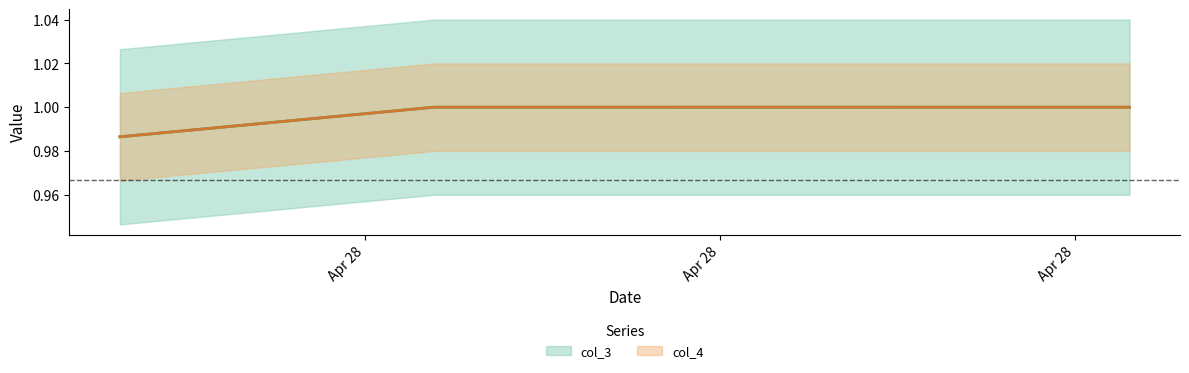

Is it true that col_4 equals 1.4 at 2021-04-28 10:09:58?

False